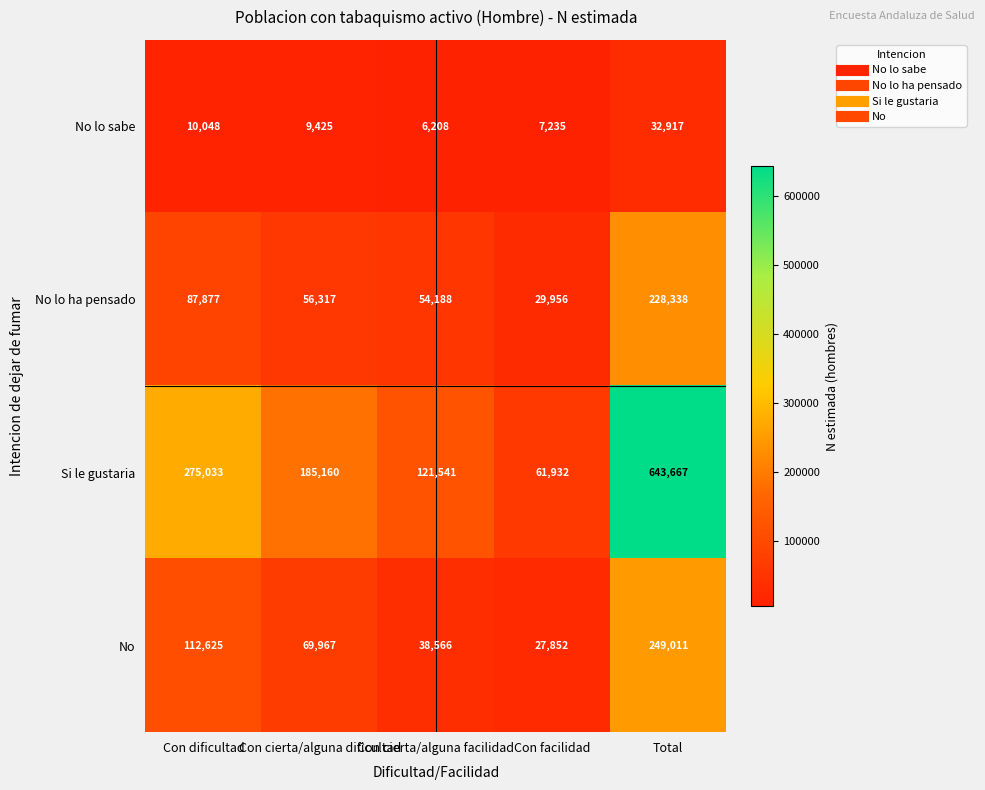

Which category has the highest value in the No lo sabe series?

Total